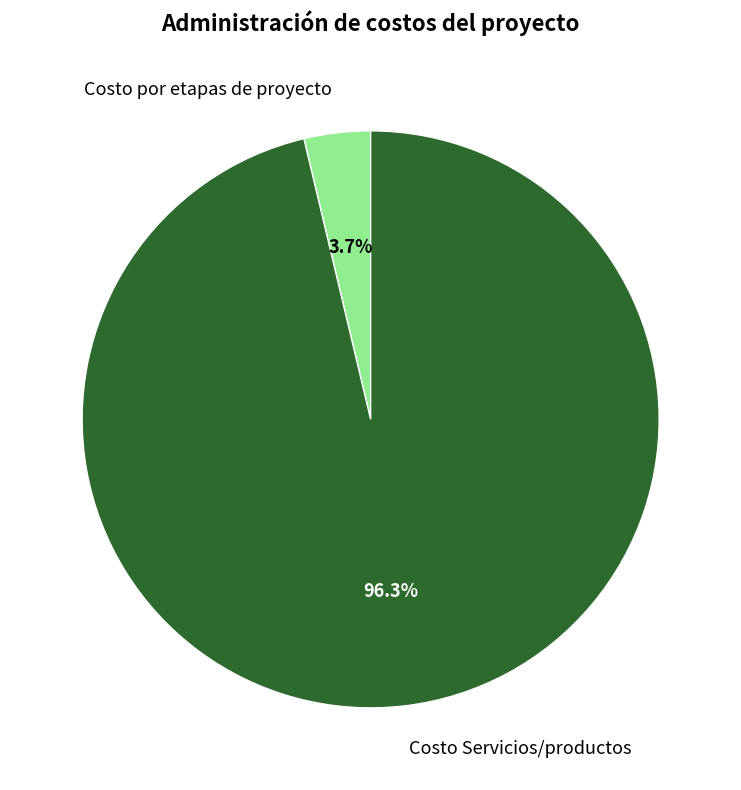

Is it true that Costo por etapas de proyecto is 4% of the pie?

True